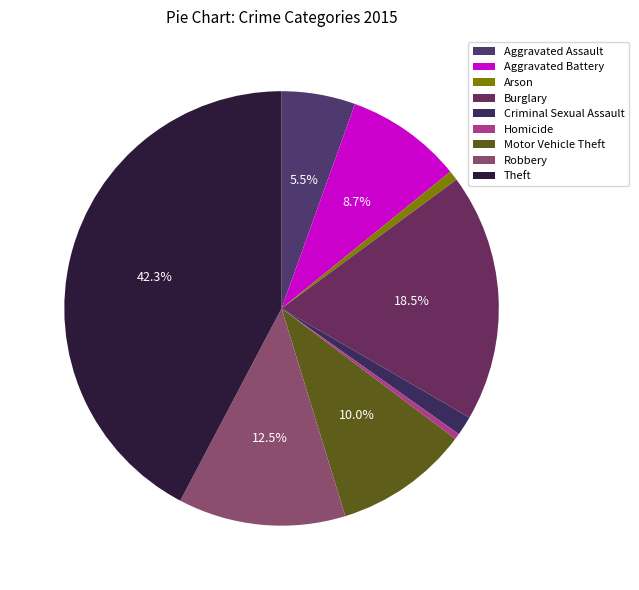

Count the number of slices in the pie.

9